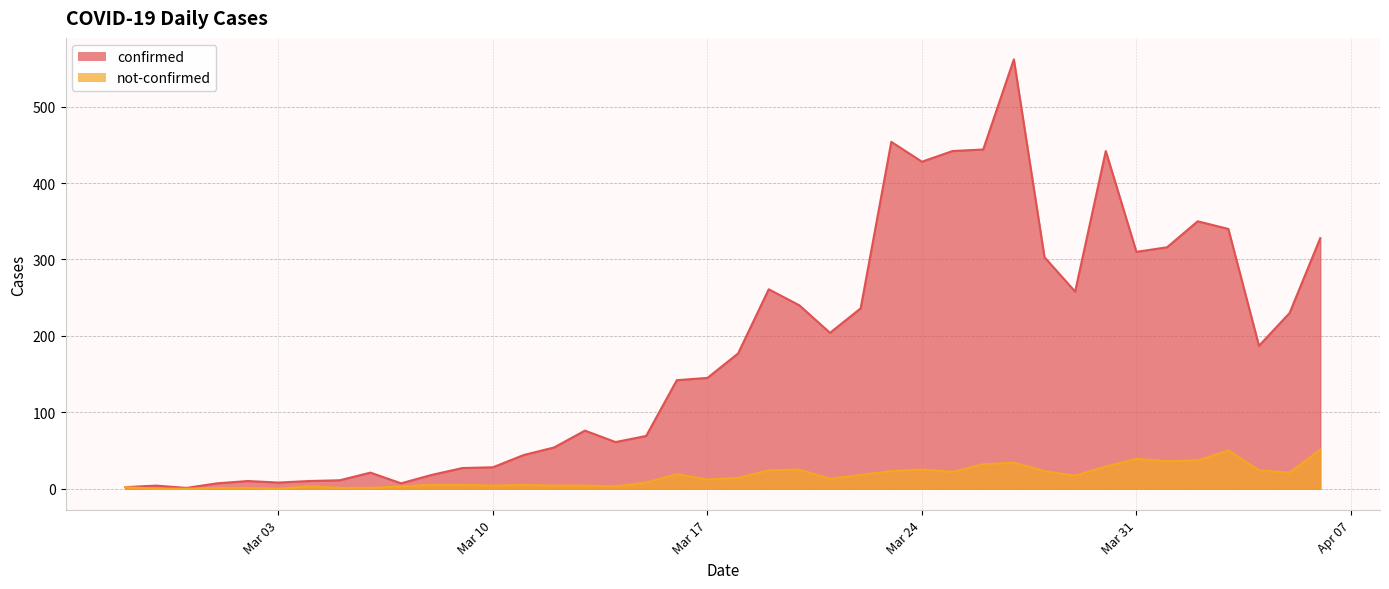

What value does the confirmed series have at 2020-03-09, to the nearest 50?

50